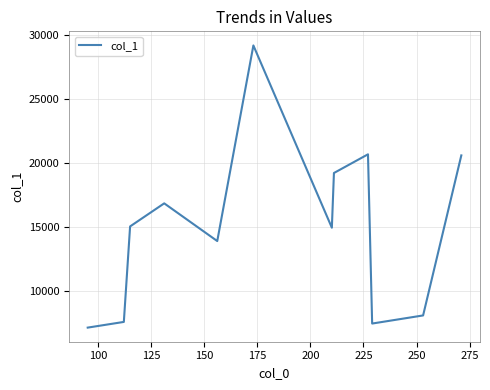

What is the smallest value displayed?

7134.2